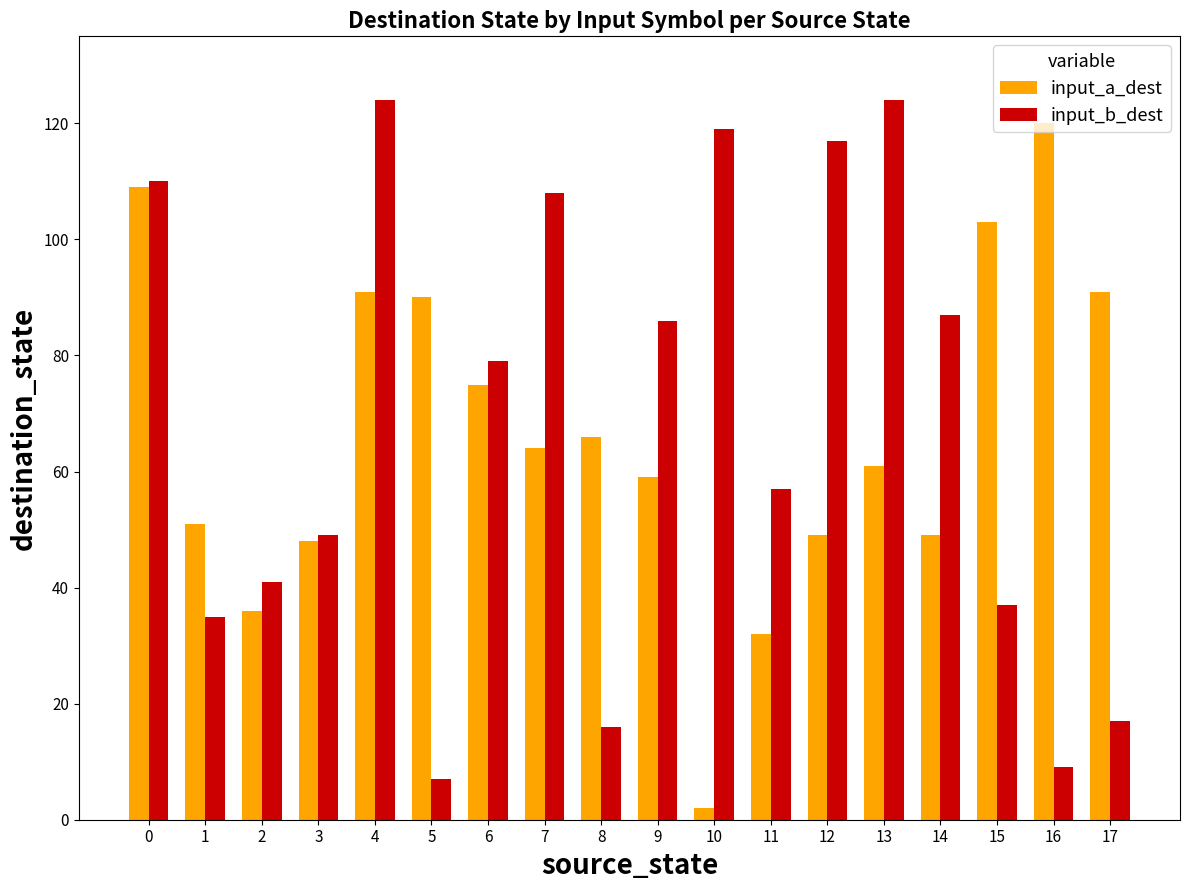

What is the maximum value shown in the chart?

124